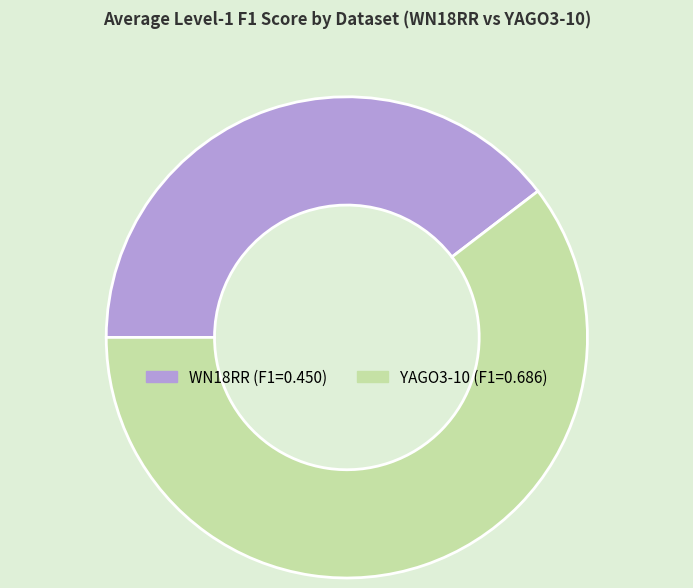

Does YAGO3-10 represent more than half of the total?

Yes